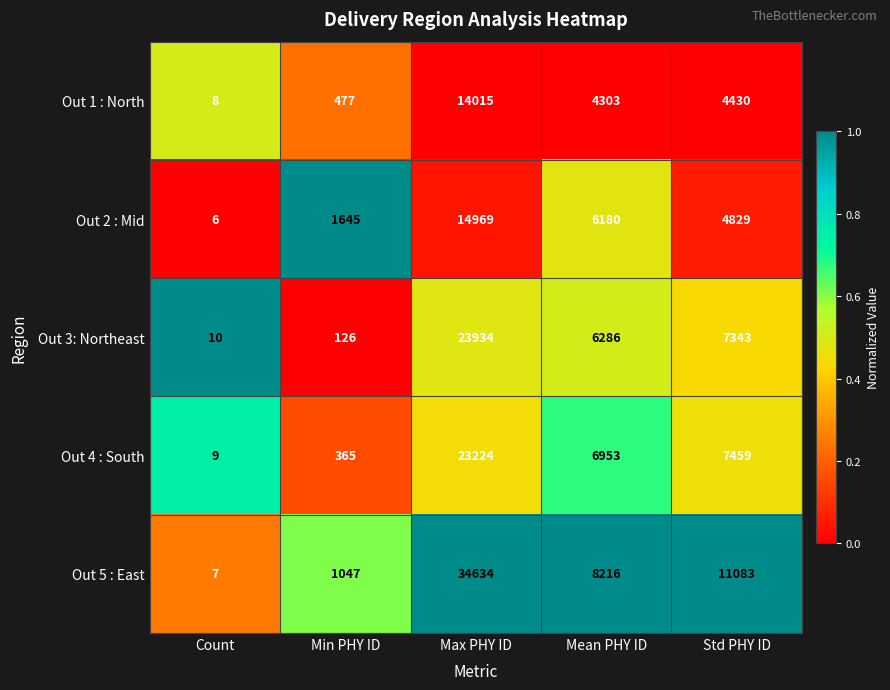

The Out 3: Northeast series shows 126 at Min PHY ID. True or false?

True